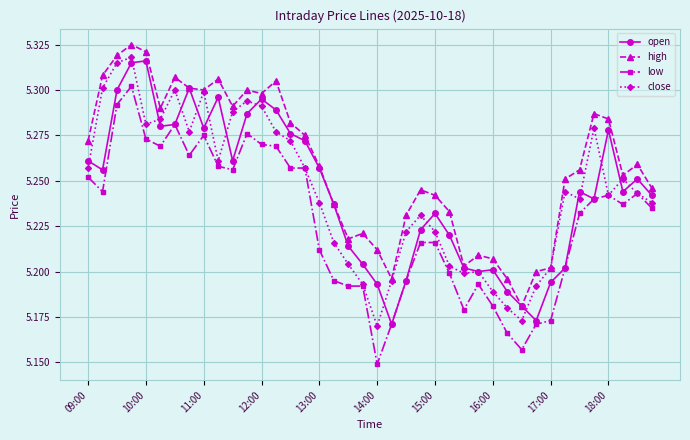

Which series has the largest total across all categories?

high